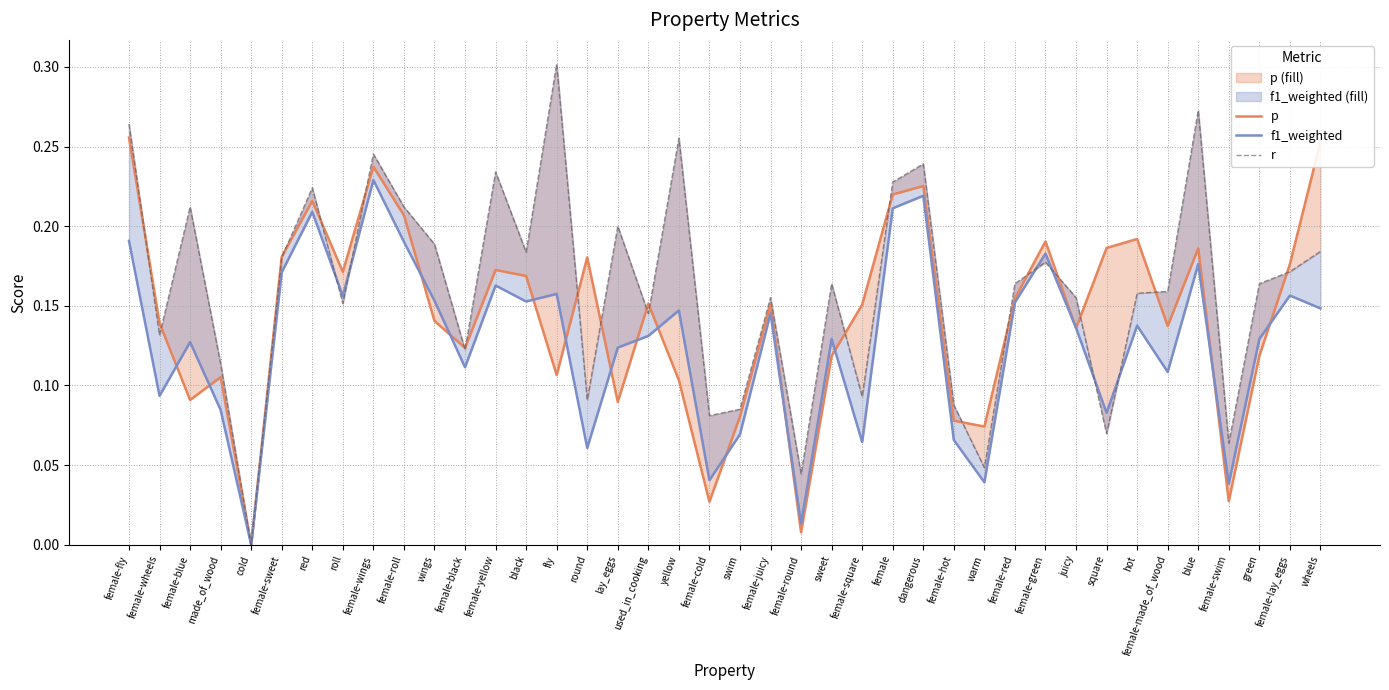

What is the total value across all series at female-roll?

0.6